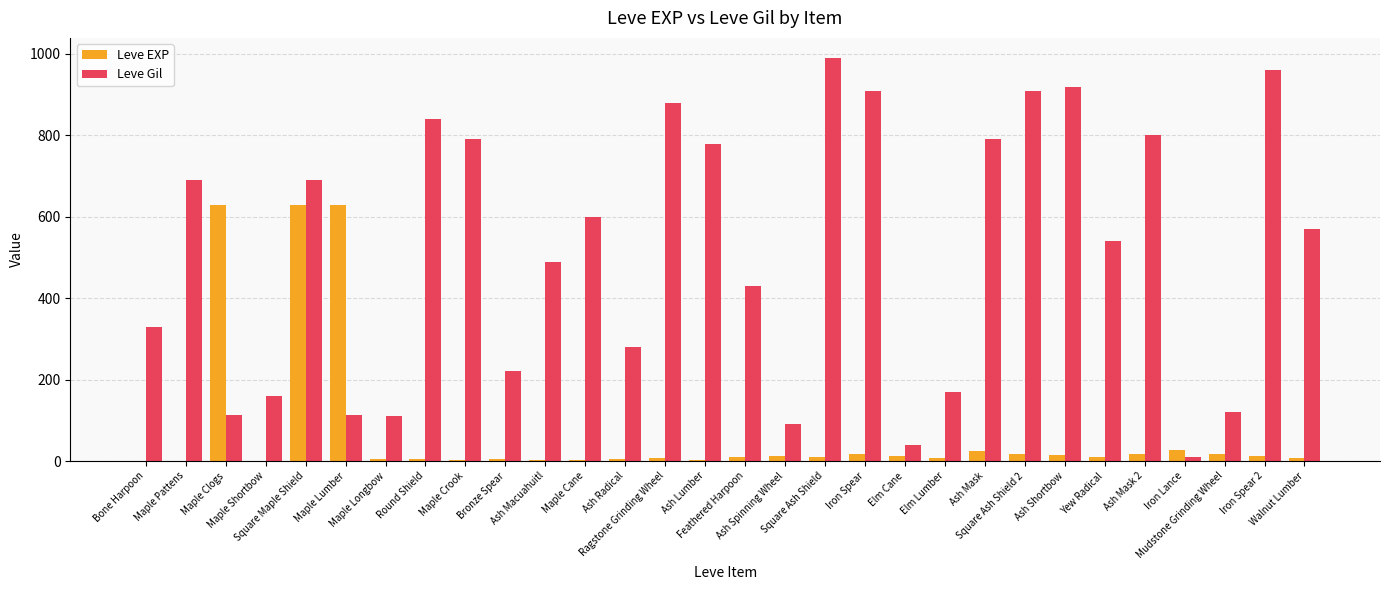

What is the maximum value shown in the chart?

990